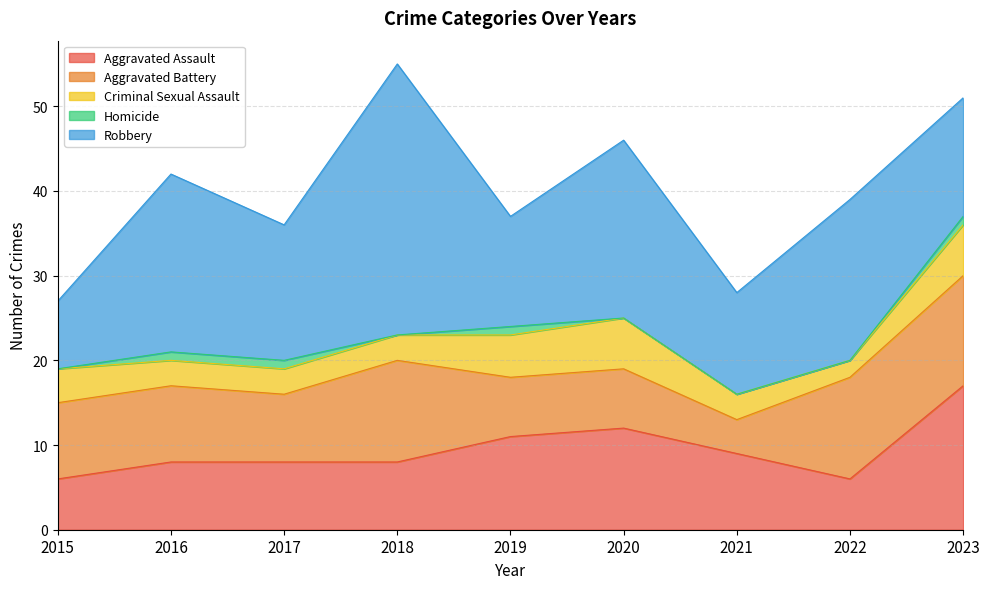

At which category does the chart reach its minimum across all series?

2015